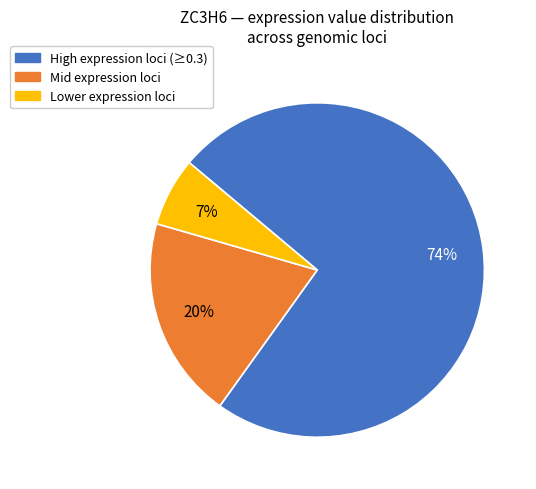

Is there any slice that represents more than half of the pie?

Yes